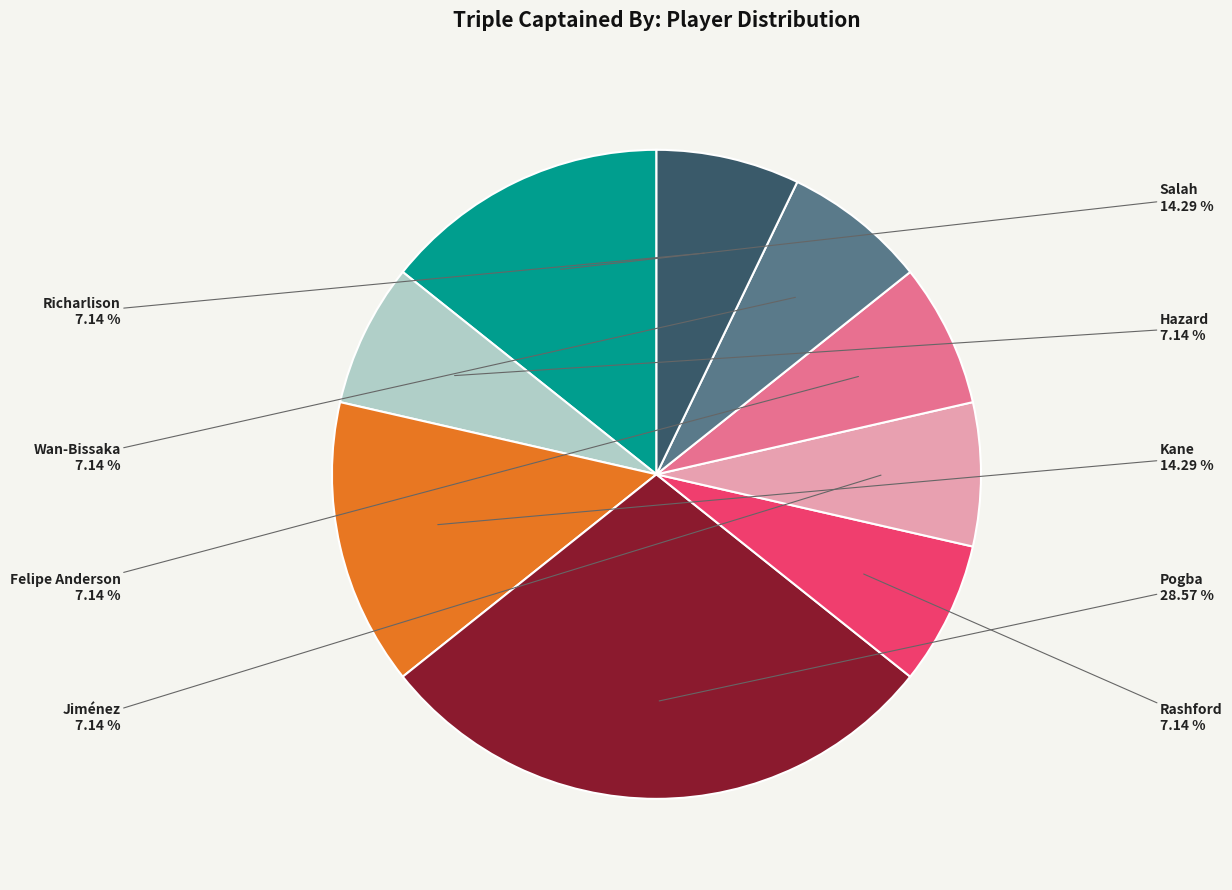

To the nearest percent, what is the combined percentage of Felipe Anderson and Kane?

21%